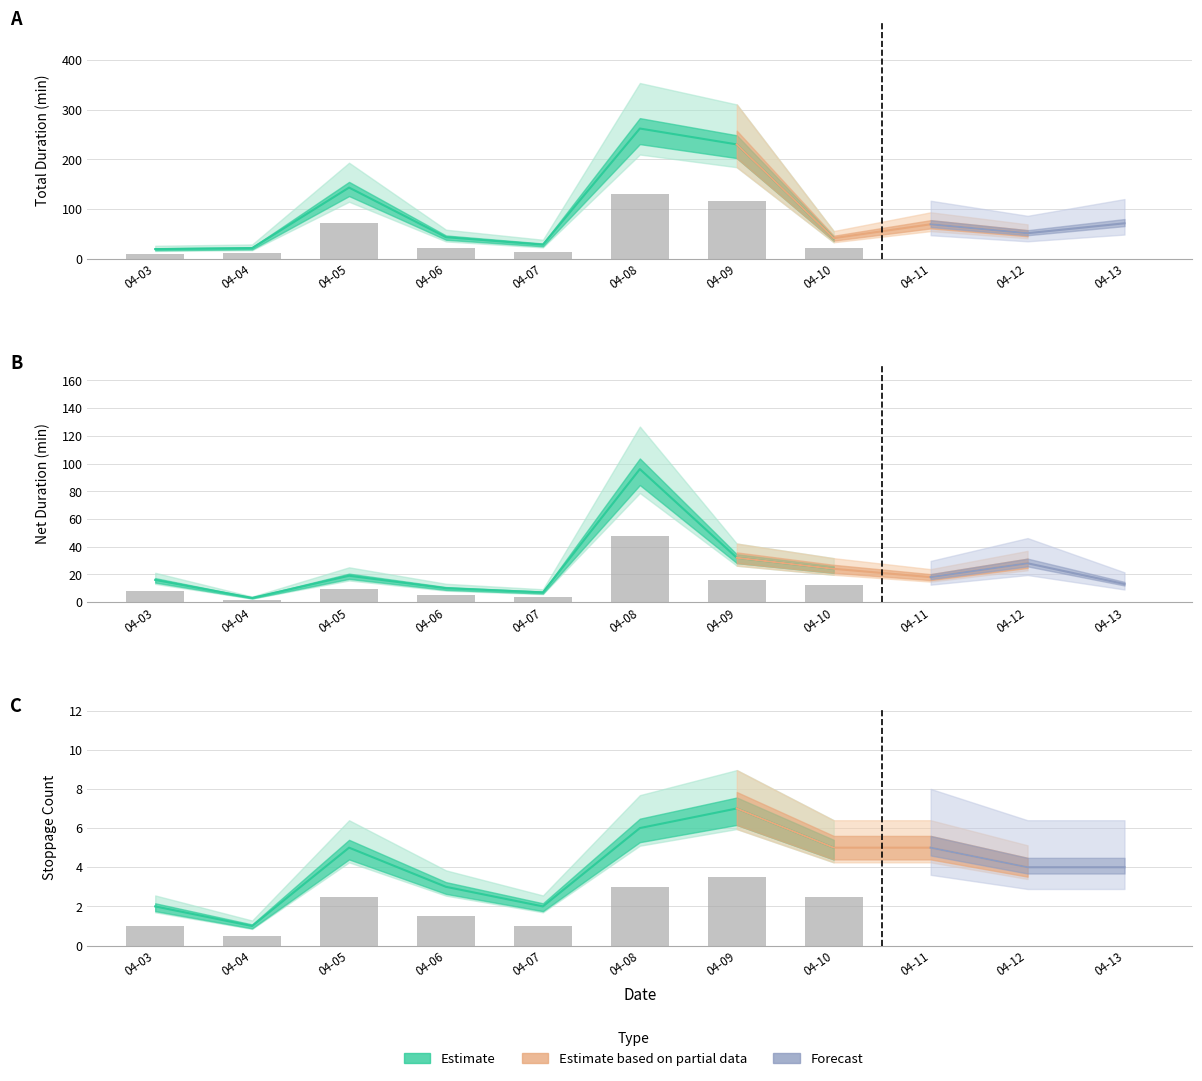

Reading right to left, what are all the values shown in this chart?

s_duration_sum: 2020-04-13=71	2020-04-12=51	2020-04-11=69	2020-04-10=41	2020-04-09=230	2020-04-08=262	2020-04-07=28	2020-04-06=43	2020-04-05=143	2020-04-04=21	2020-04-03=19
s_net_duration_sum: 2020-04-13=13	2020-04-12=28	2020-04-11=18	2020-04-10=24	2020-04-09=32	2020-04-08=96	2020-04-07=7	2020-04-06=10	2020-04-05=19	2020-04-04=3	2020-04-03=16
count: 2020-04-13=4	2020-04-12=4	2020-04-11=5	2020-04-10=5	2020-04-09=7	2020-04-08=6	2020-04-07=2	2020-04-06=3	2020-04-05=5	2020-04-04=1	2020-04-03=2